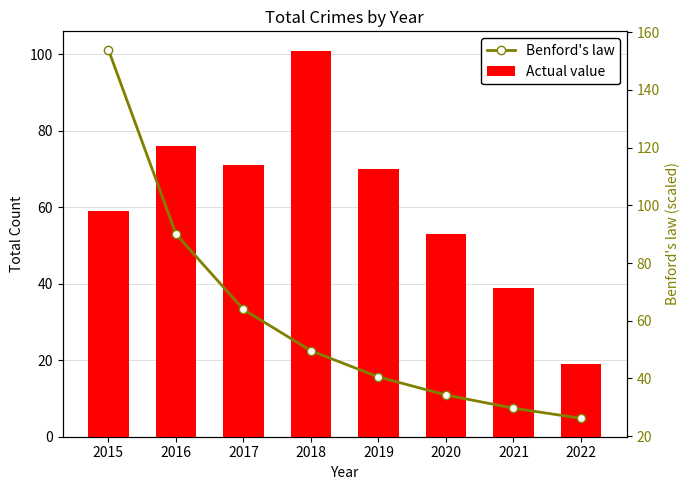

Reading right to left, transcribe all the data shown in this chart.

Actual value: 2022=19.0	2021=39.0	2020=53.0	2019=70.0	2018=101.0	2017=71.0	2016=76.0	2015=59.0
Benford's law: 2022=26.2	2021=29.7	2020=34.2	2019=40.5	2018=49.6	2017=63.9	2016=90.1	2015=153.9